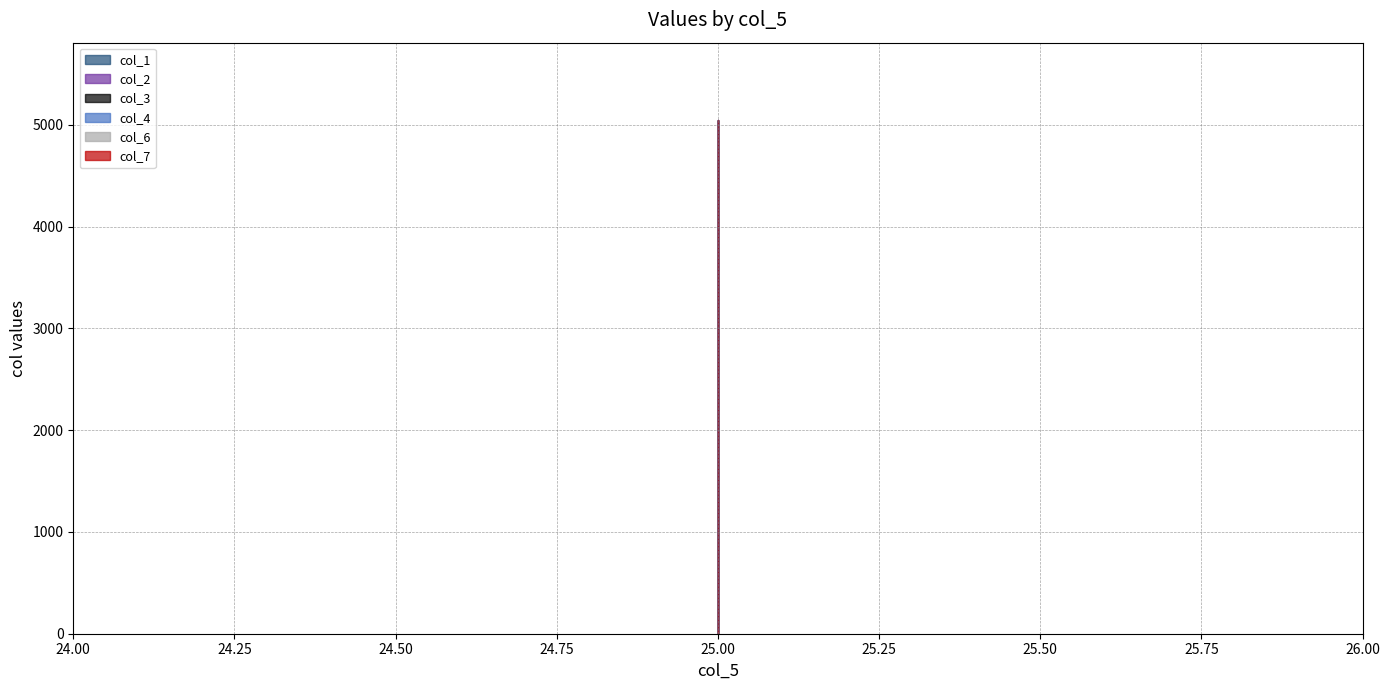

What is the difference between the maximum and minimum values in the col_7 series?

1392.1